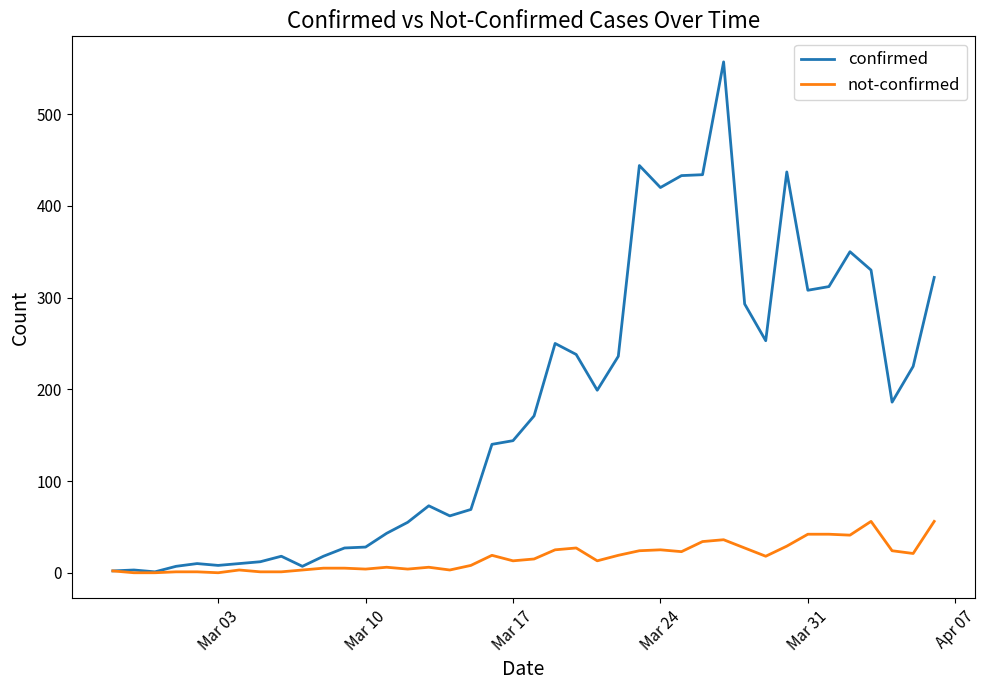

Which series has the largest total across all categories?

confirmed